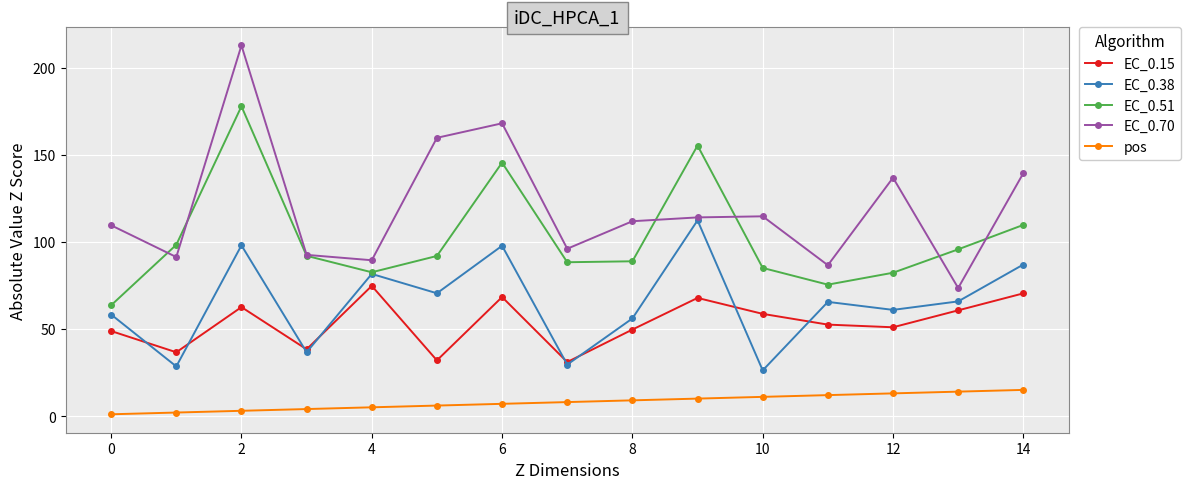

What is the lowest value of the EC_0.15 series?

31.0